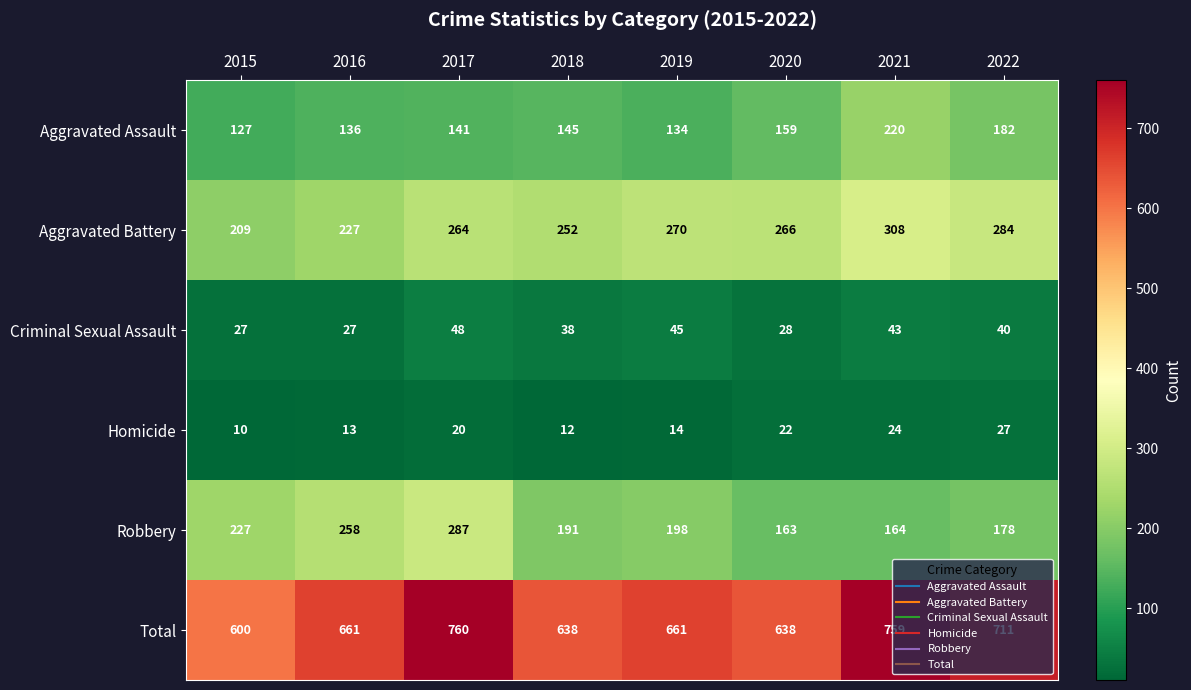

The Aggravated Assault series shows 142 at 2021. True or false?

False